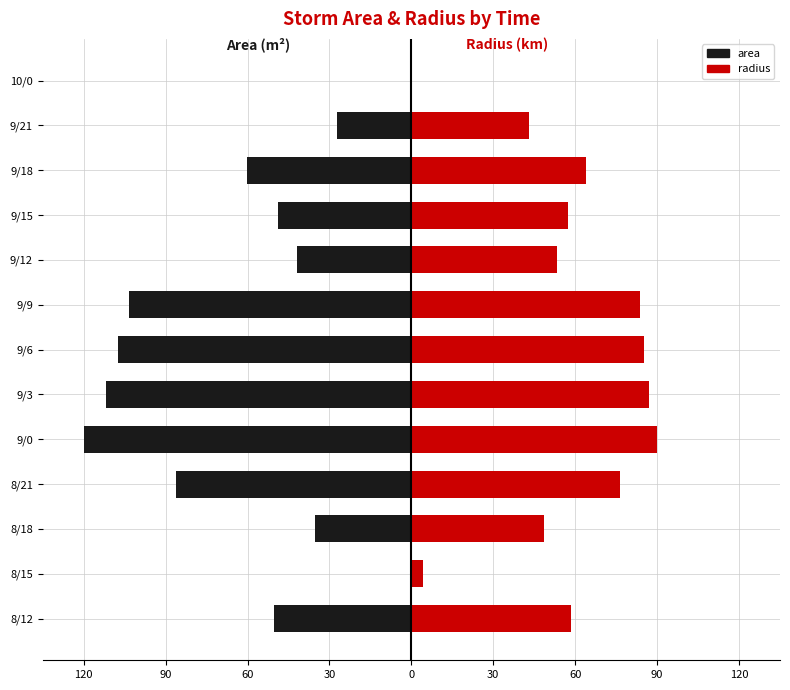

True or false: area has a value of -41.9 at 9/12.

True